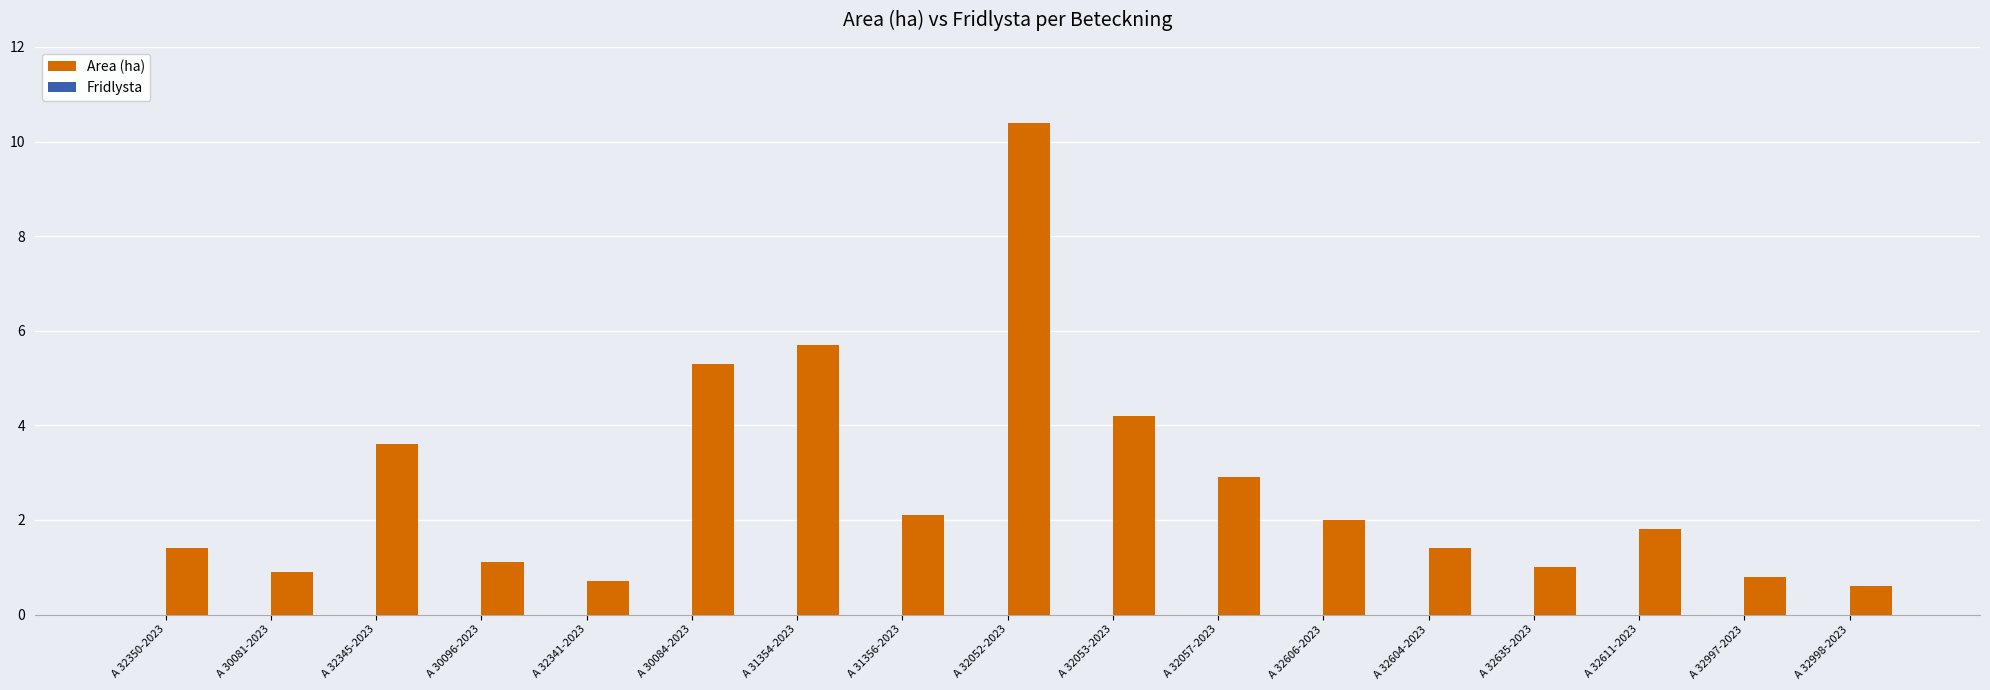

True or false: the data shows 4.2 at A 32053-2023.

True